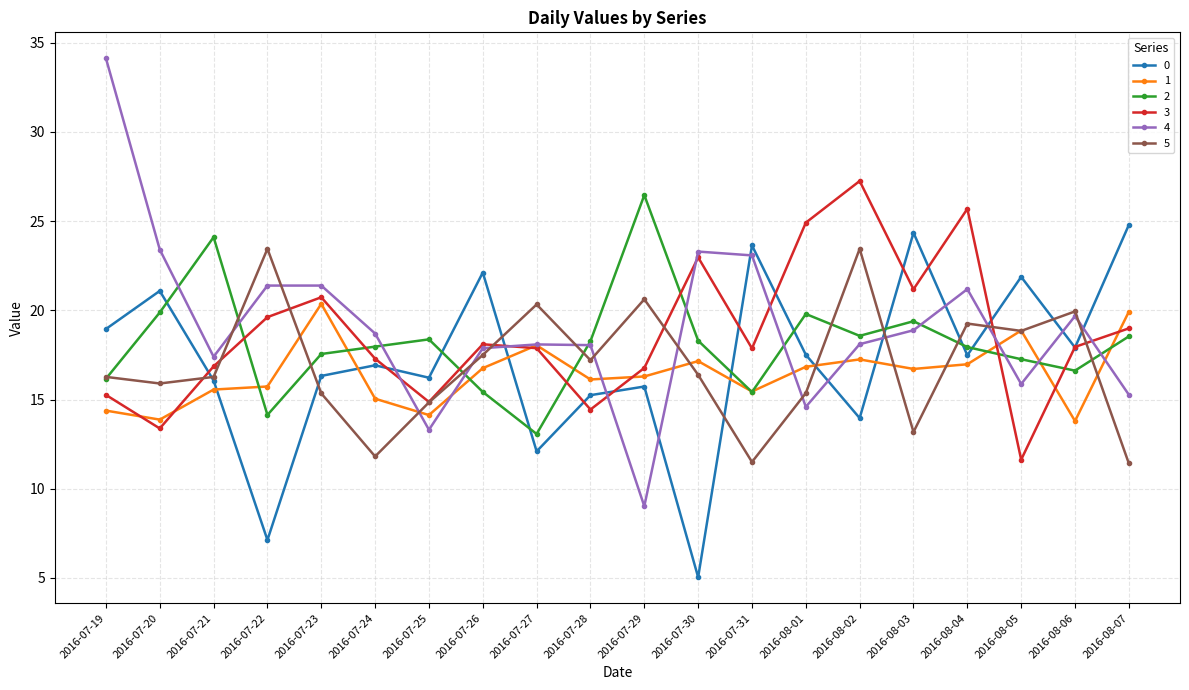

What is the lowest value of the 4 series?

9.0